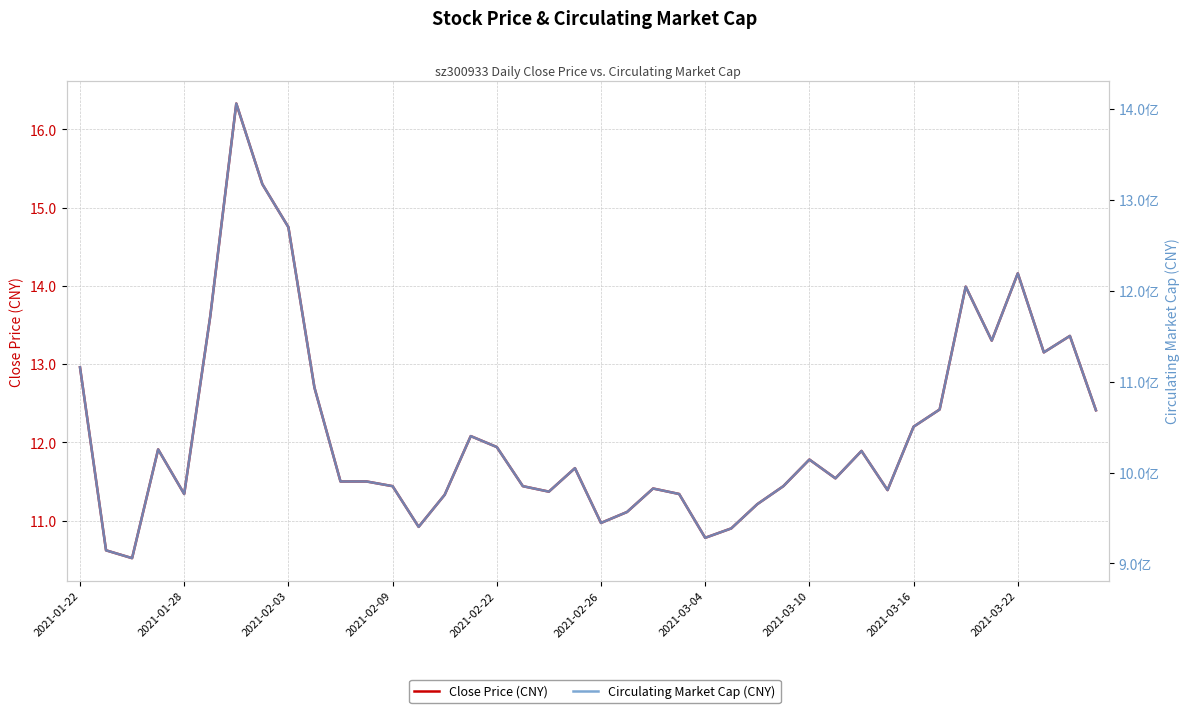

What is the greatest value displayed?

1406097279.1